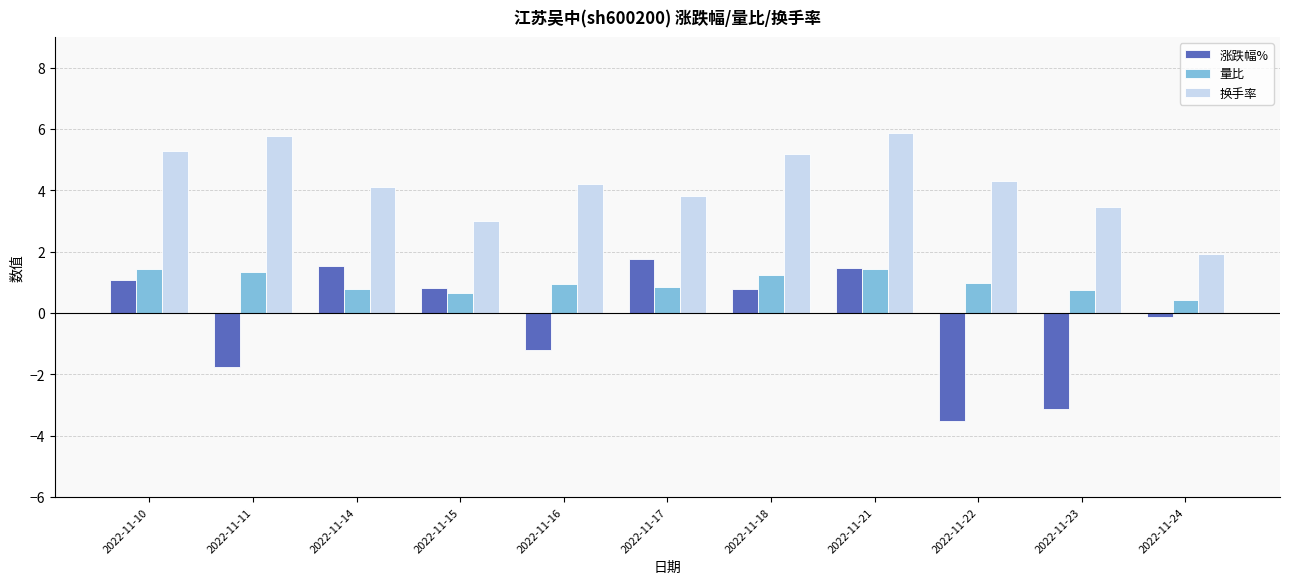

Between 2022-11-23 and 2022-11-24, which series saw the biggest shift?

涨跌幅%